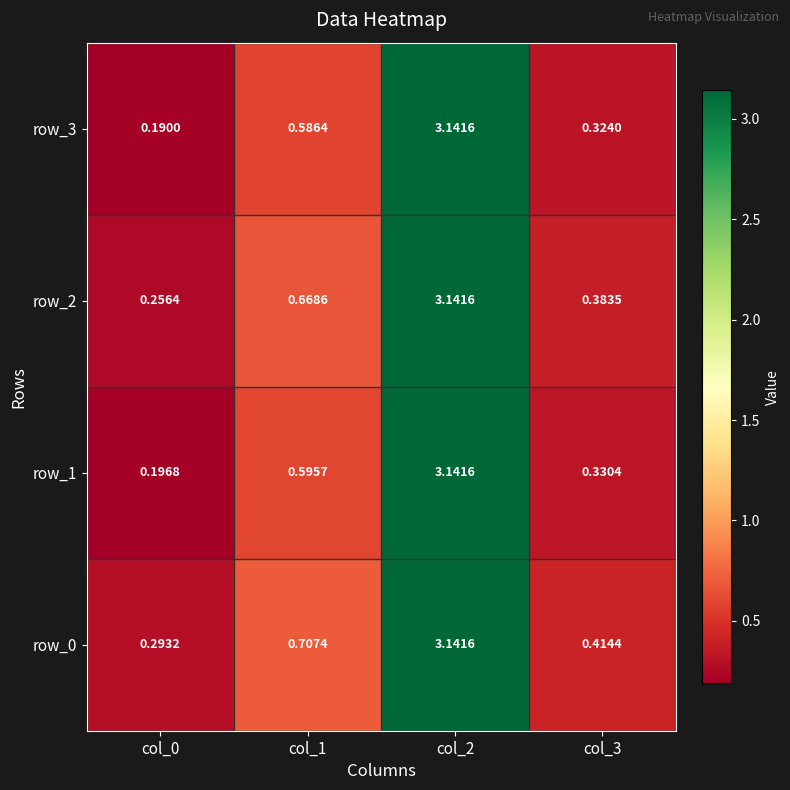

What is the maximum value shown in the chart?

3.1